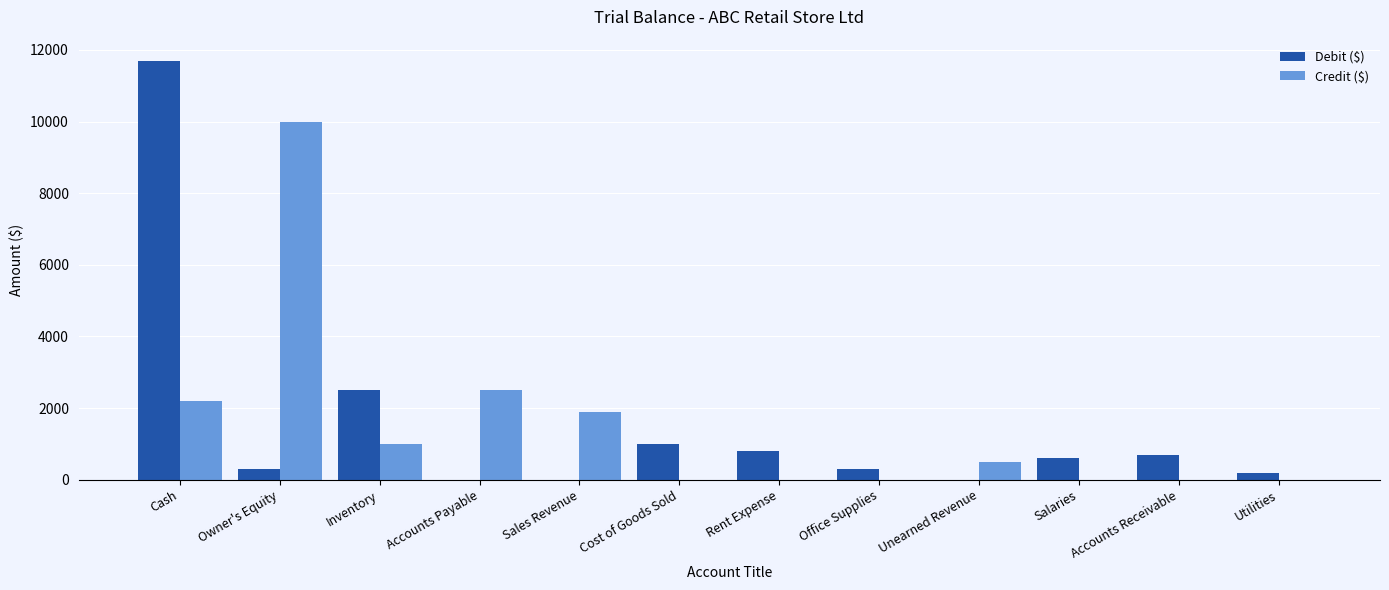

What is the greatest value displayed?

11700